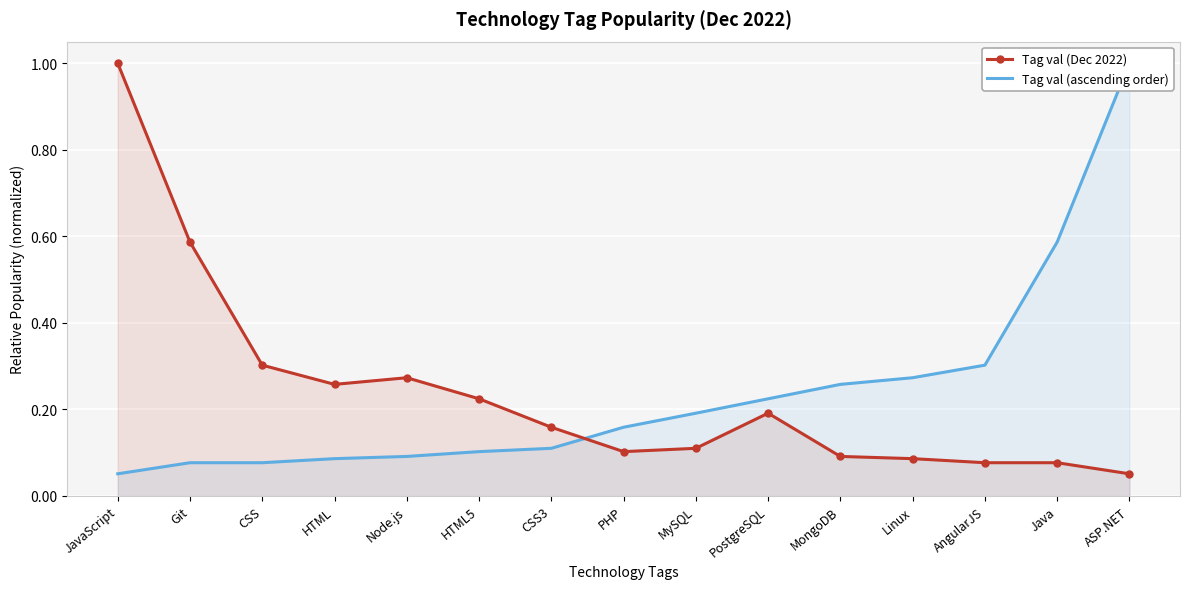

Is it true that Tag val (ascending order) equals 0.0 at JavaScript?

False